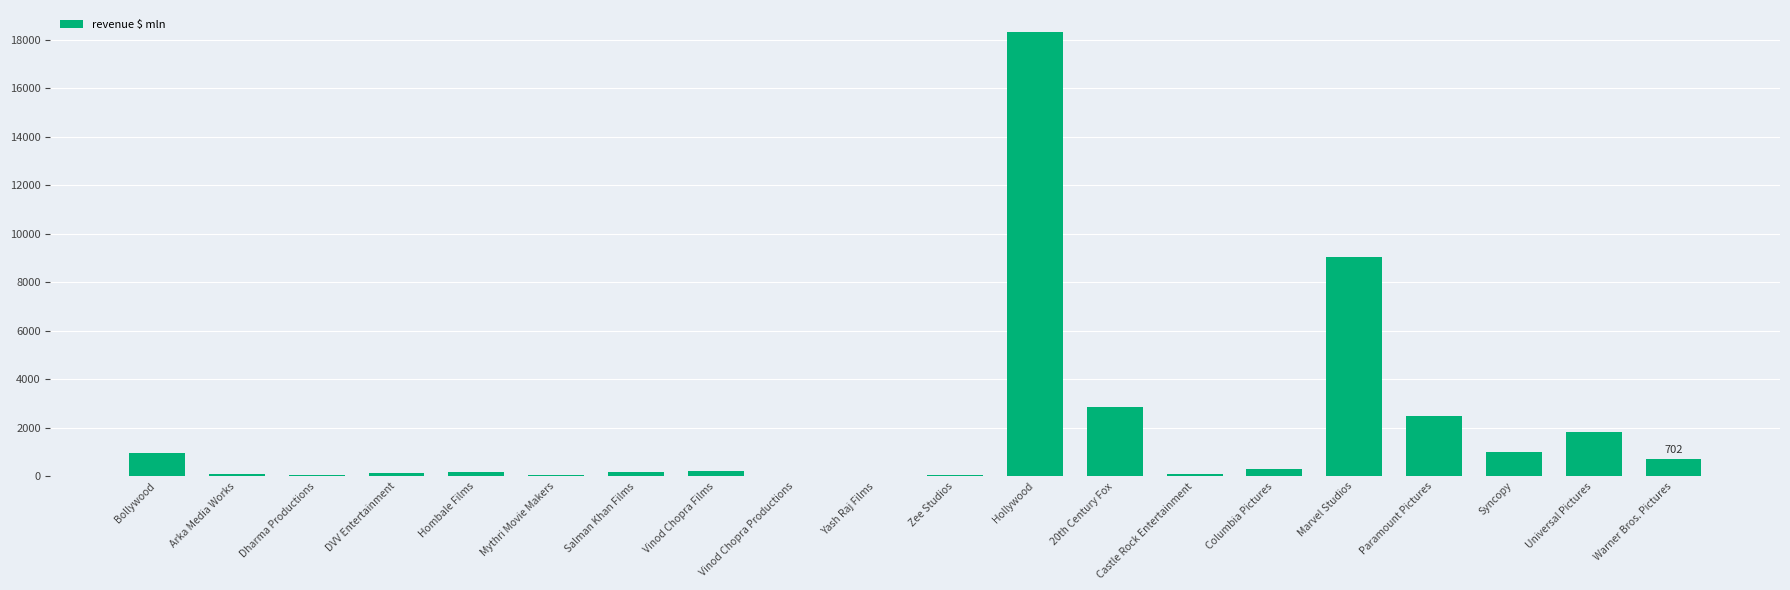

What is the greatest value displayed?

18311.5